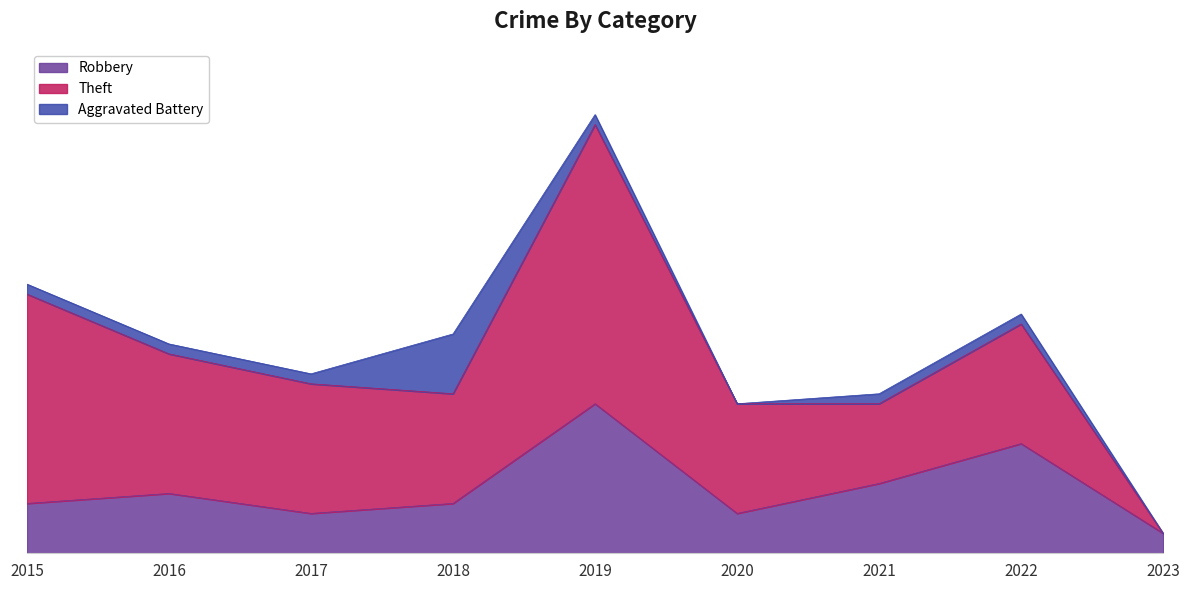

How many Aggravated Battery values are between 1 and 2?

6